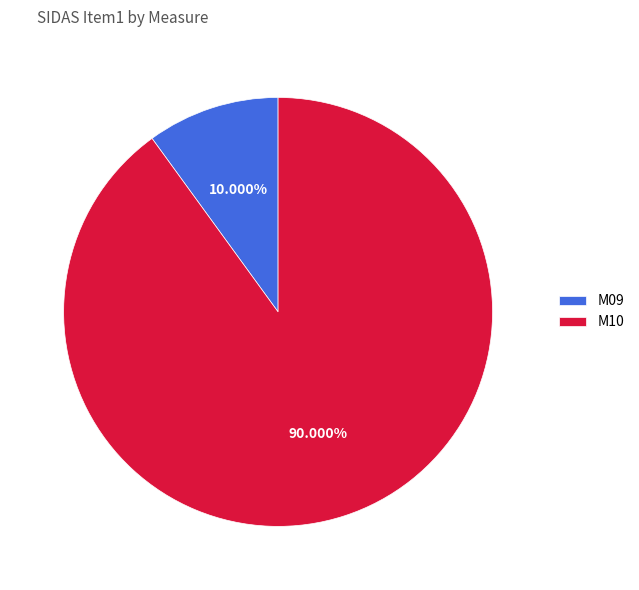

How much of the chart is everything except M10?

10.0%